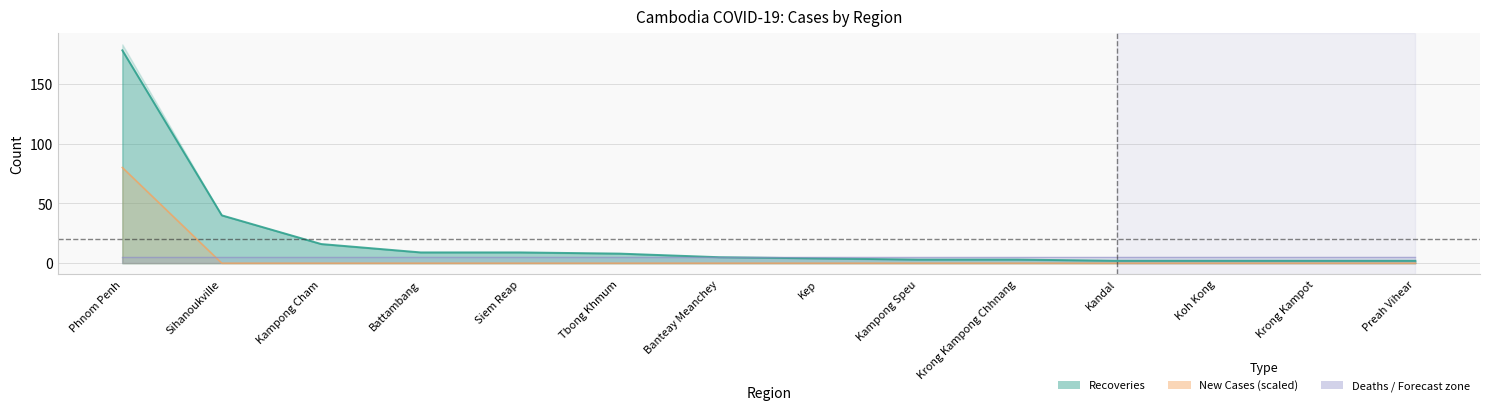

How many data points in NewCases (×80) are above 0?

1